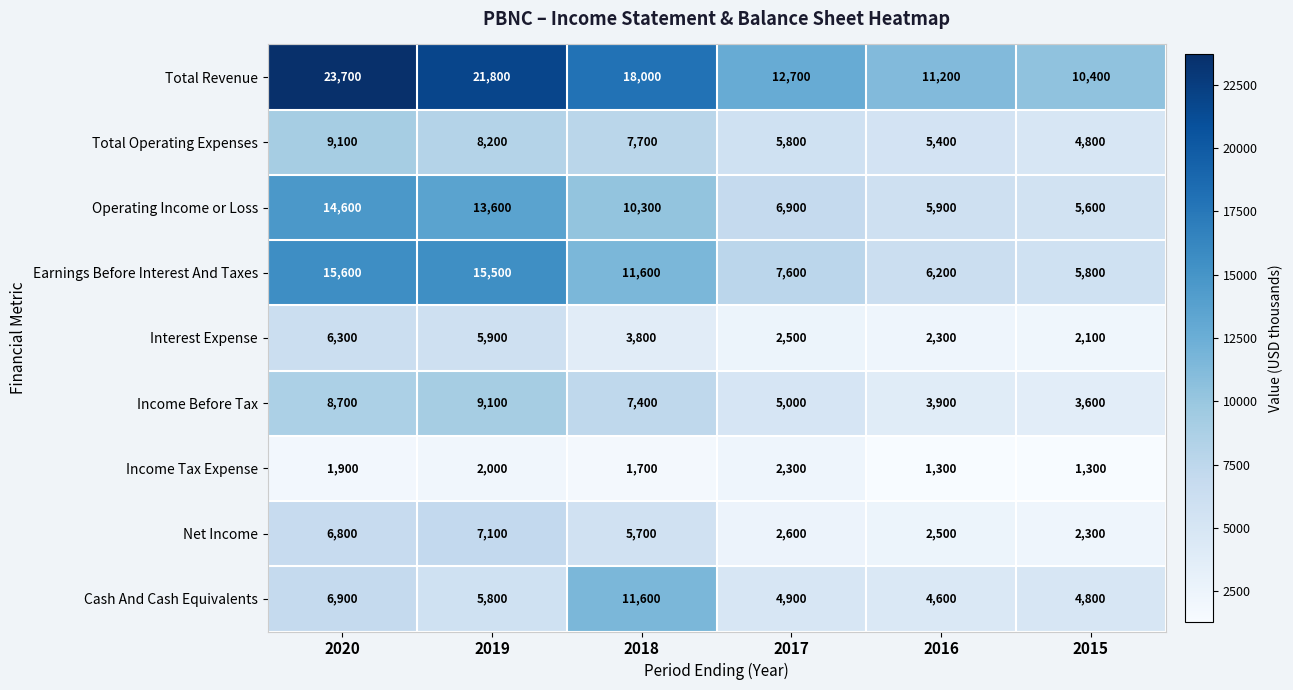

How many categories are shown in the chart?

6